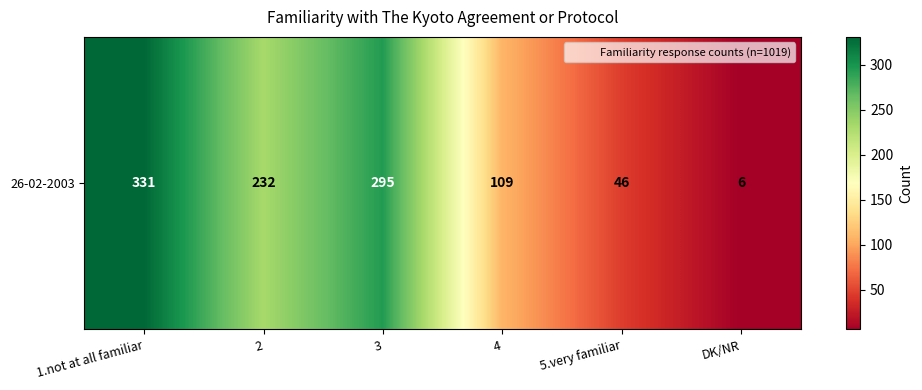

The value at DK/NR is 10. True or false?

False